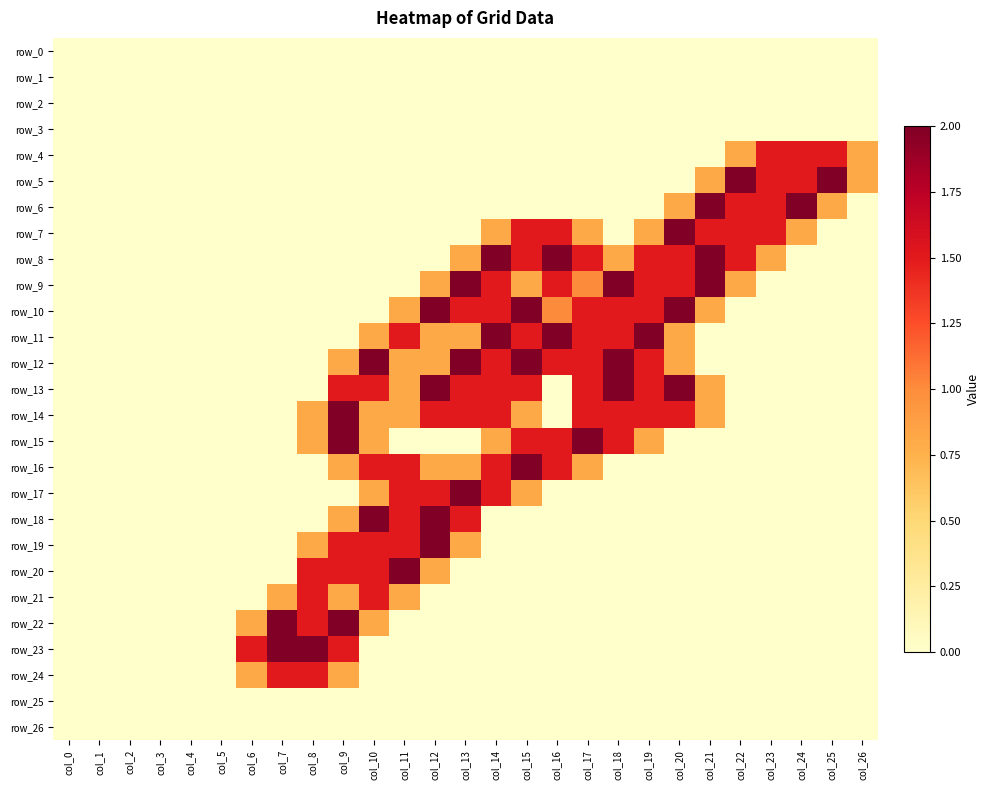

Which series has the widest spread of values?

row_5